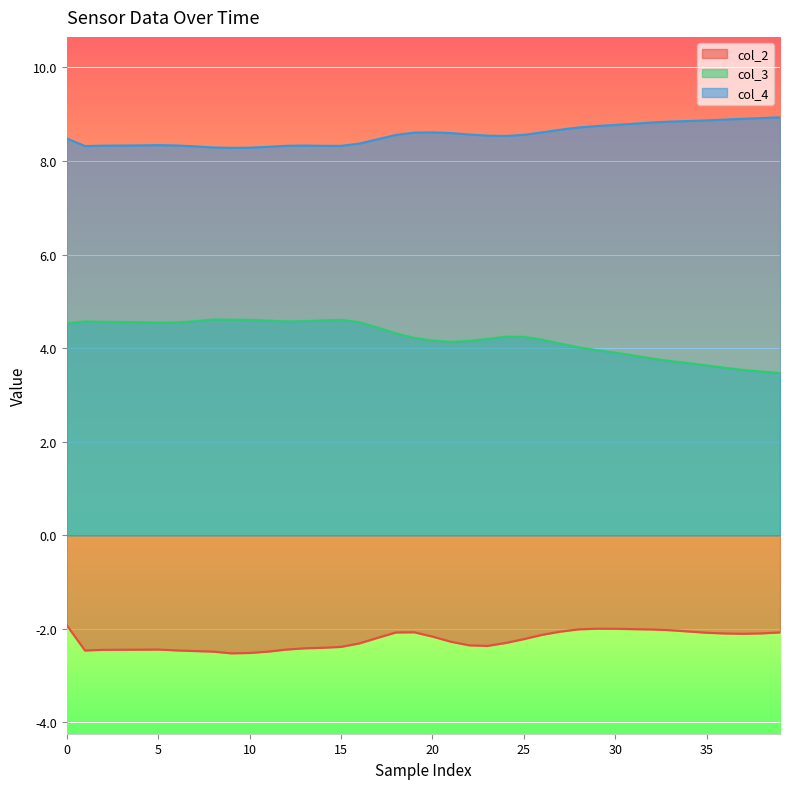

How many values in the col_2 series exceed -2?

3